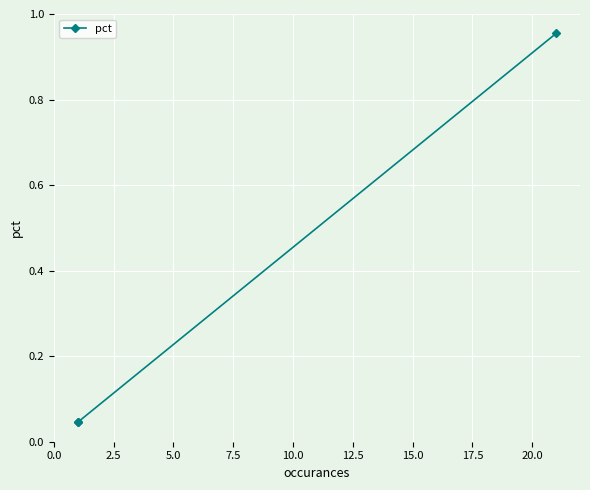

What position from the left is 5.0?

3